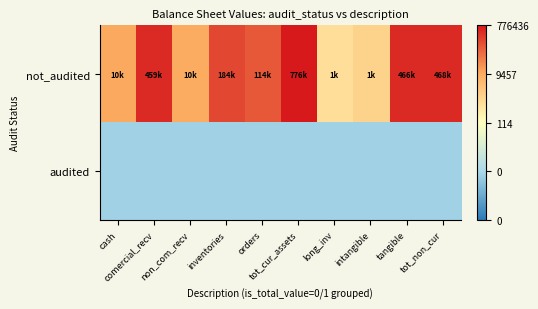

At cash, list the series in order from smallest to largest.

audited, not_audited